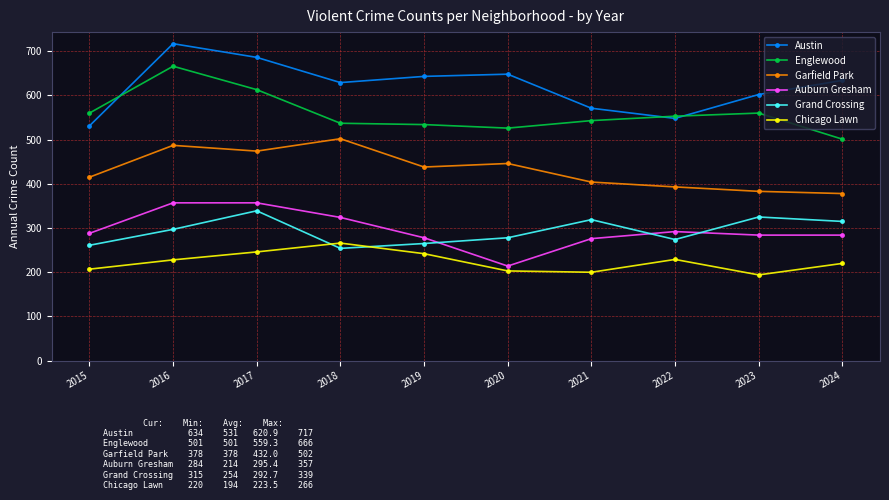

Does the chart have visible grid lines?

Yes